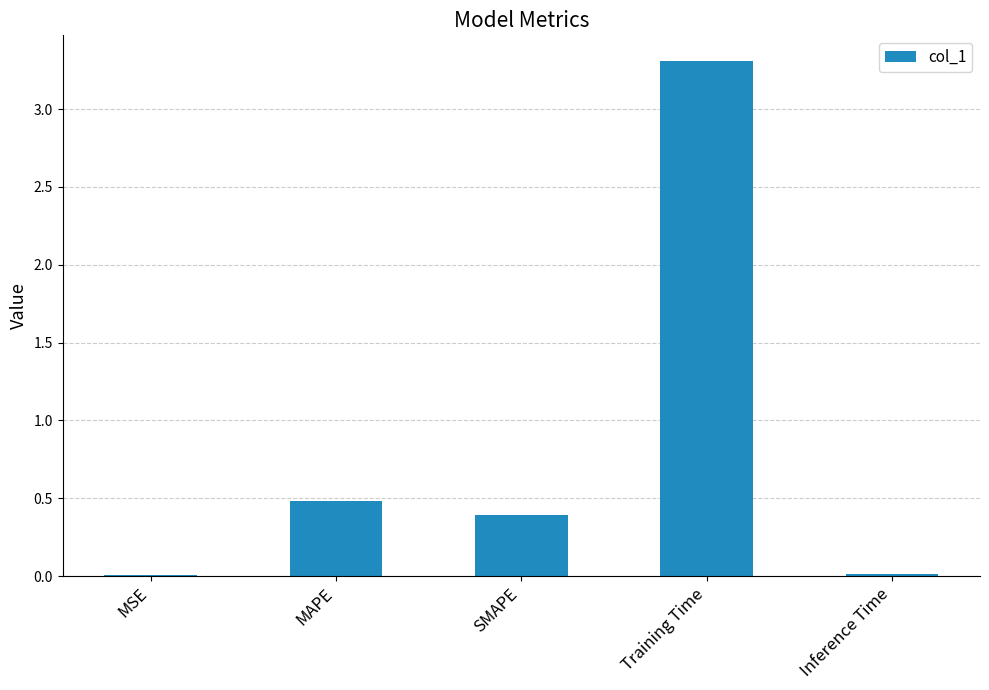

What is the difference between the values at SMAPE and MSE?

0.4